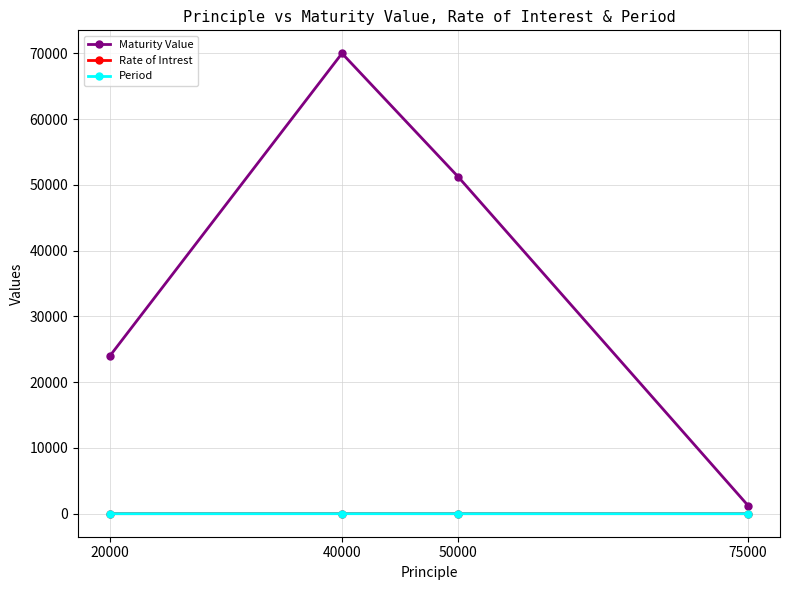

Which series has the largest total across all categories?

Maturity Value